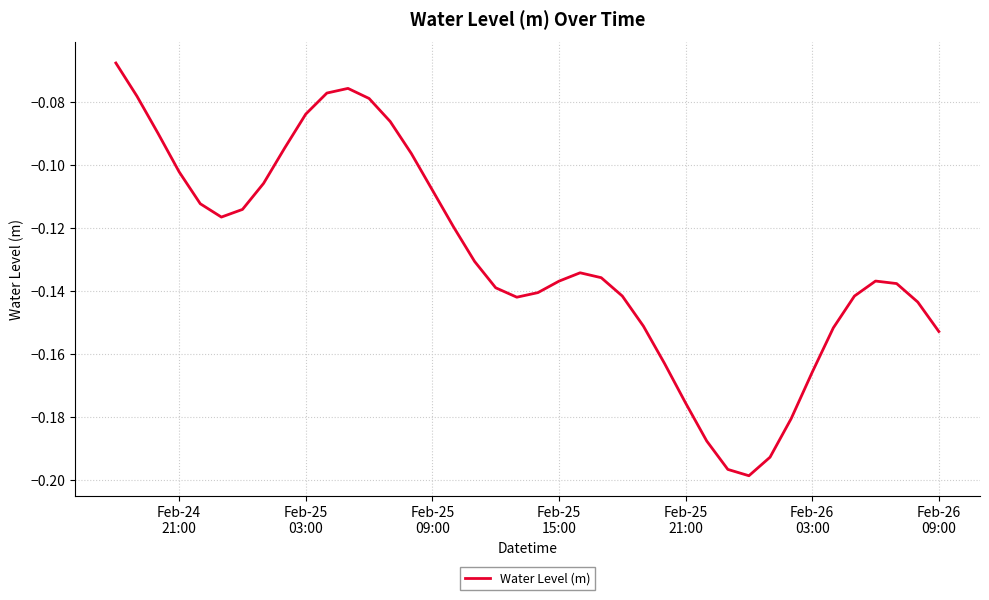

Reading left to right, extract all data points from this chart.

-0.1	-0.1	-0.1	-0.1	-0.1	-0.1	-0.1	-0.1	-0.1	-0.1	-0.1	-0.1	-0.1	-0.1	-0.1	-0.1	-0.1	-0.1	-0.1	-0.1	-0.1	-0.1	-0.1	-0.1	-0.1	-0.2	-0.2	-0.2	-0.2	-0.2	-0.2	-0.2	-0.2	-0.2	-0.2	-0.1	-0.1	-0.1	-0.1	-0.2